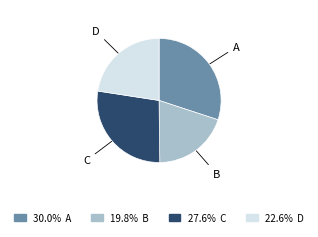

Combined, do 27.6% C and 30.0% A account for over 50%?

Yes